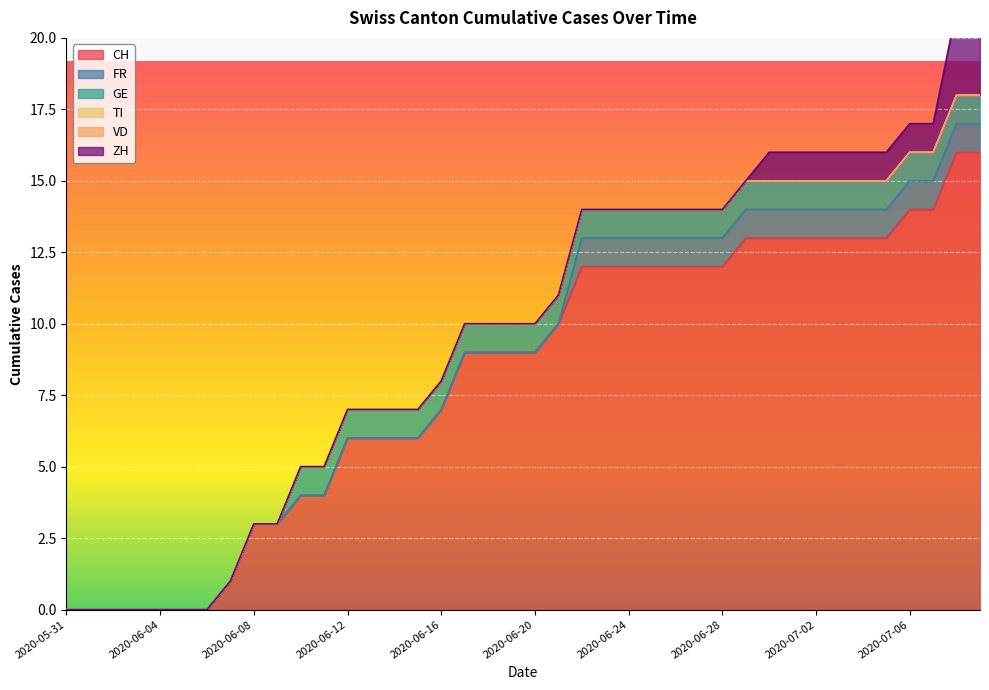

Is it true that GE equals 0 at 2020-06-04?

False